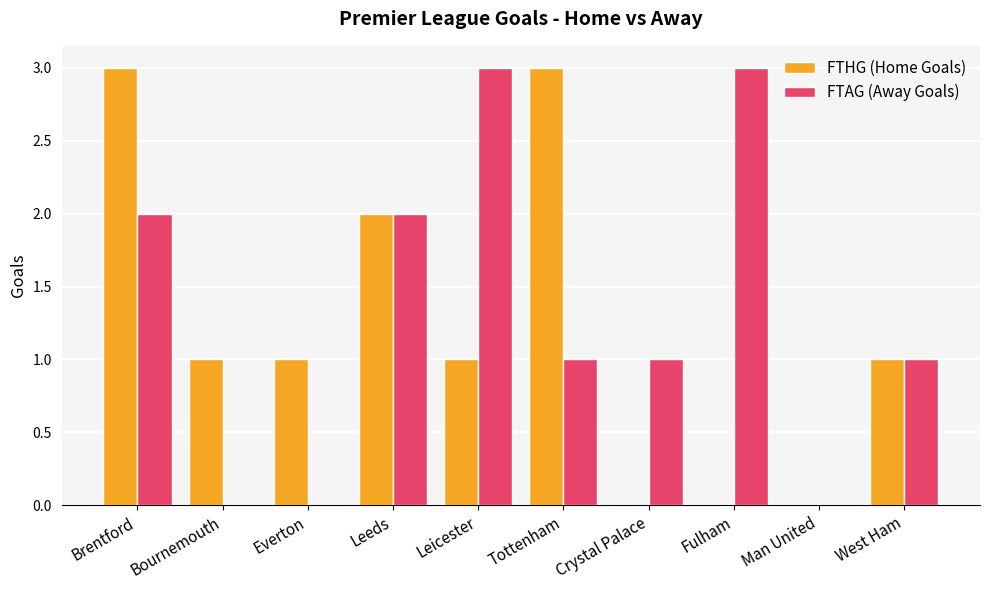

Which series changed the most between Brentford and Tottenham?

FTAG (Away Goals)